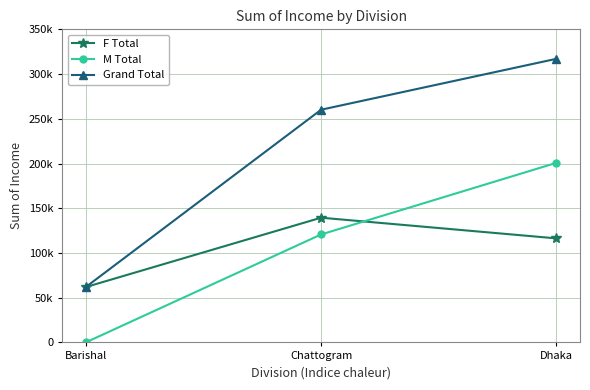

Where does the F Total series first go above 116295?

Chattogram